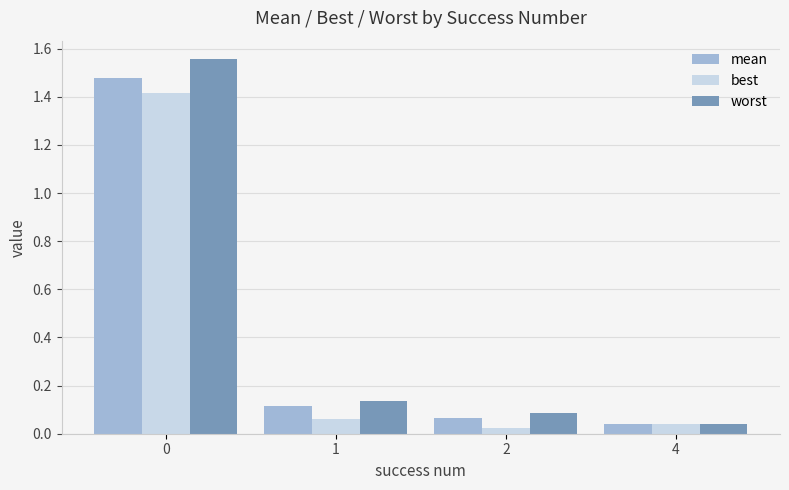

True or false: mean has a value of 0.1 at 4.

False